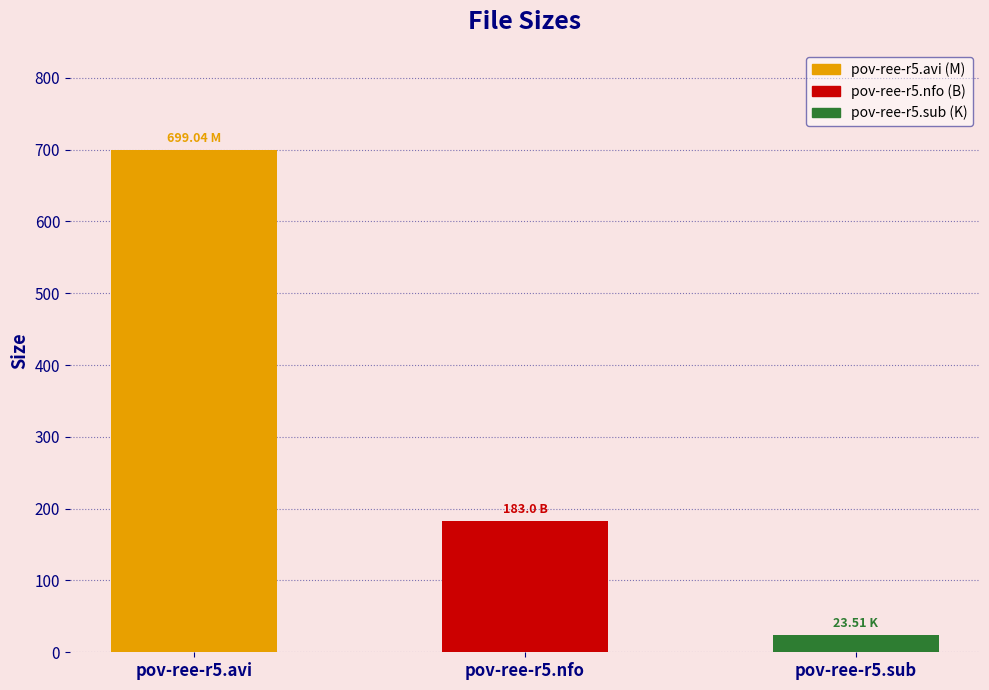

Reading left to right, transcribe all the data shown in this chart.

699.0	183.0	23.5